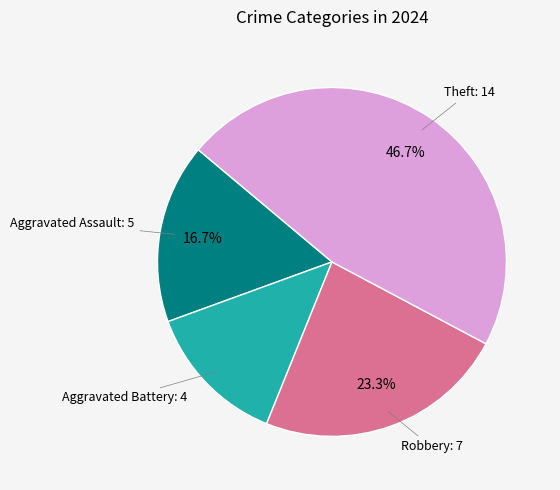

Does any single category account for the majority?

No